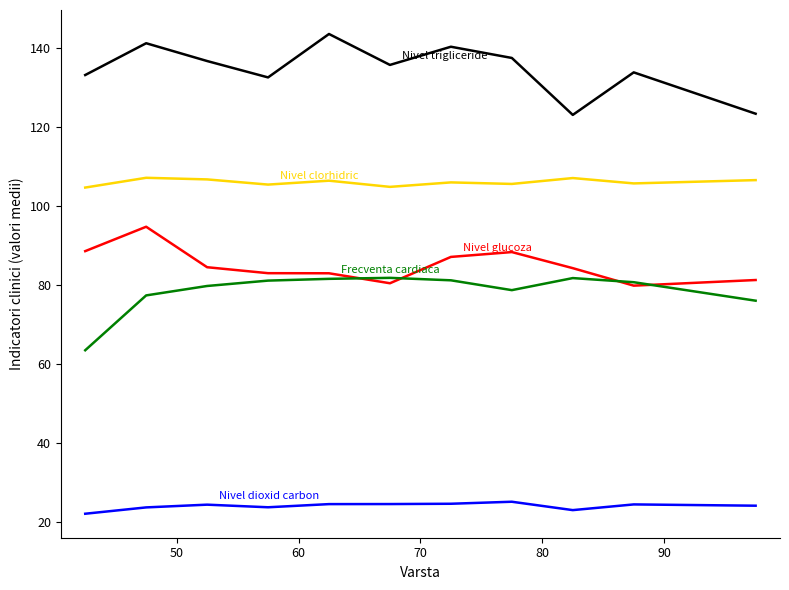

What is the smallest value displayed?

22.1